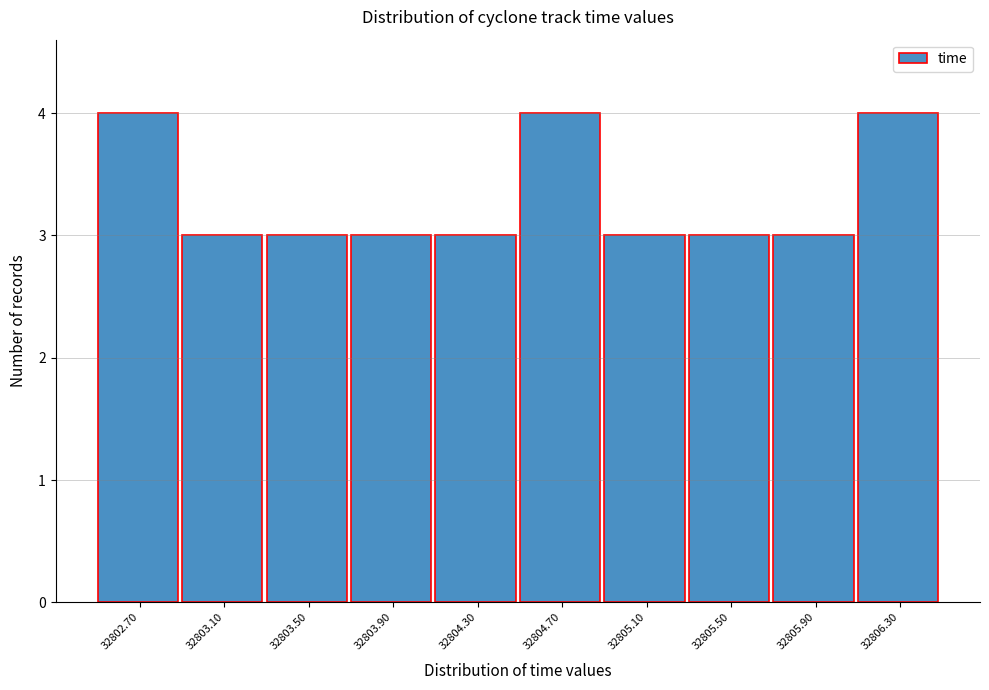

What is the height of the bar covering 32803.7 to 32804.1 on the x-axis? The values are not printed on the chart, so give them approximately, as read against the axis.

3